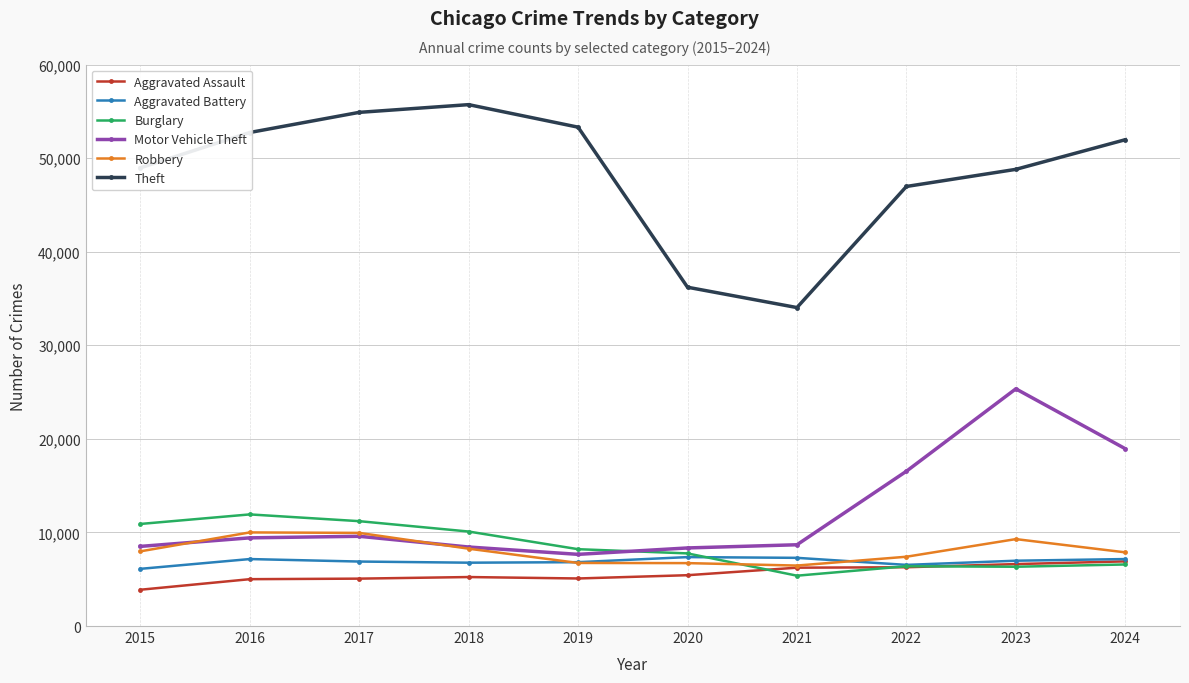

Where does the Theft series first go above 51964?

2016